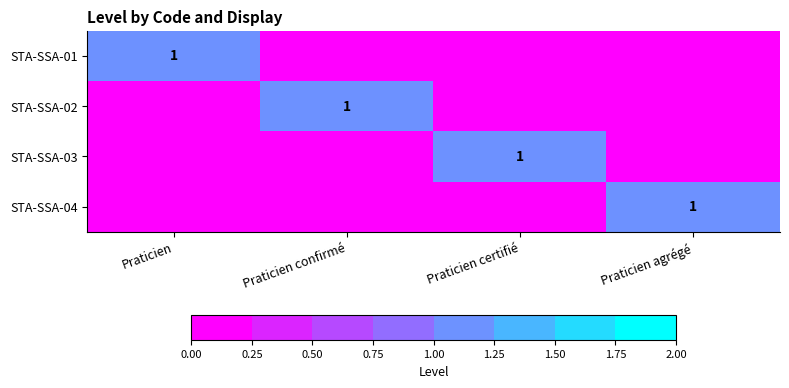

Between Praticien and Praticien agrégé, which series saw the biggest shift?

STA-SSA-01